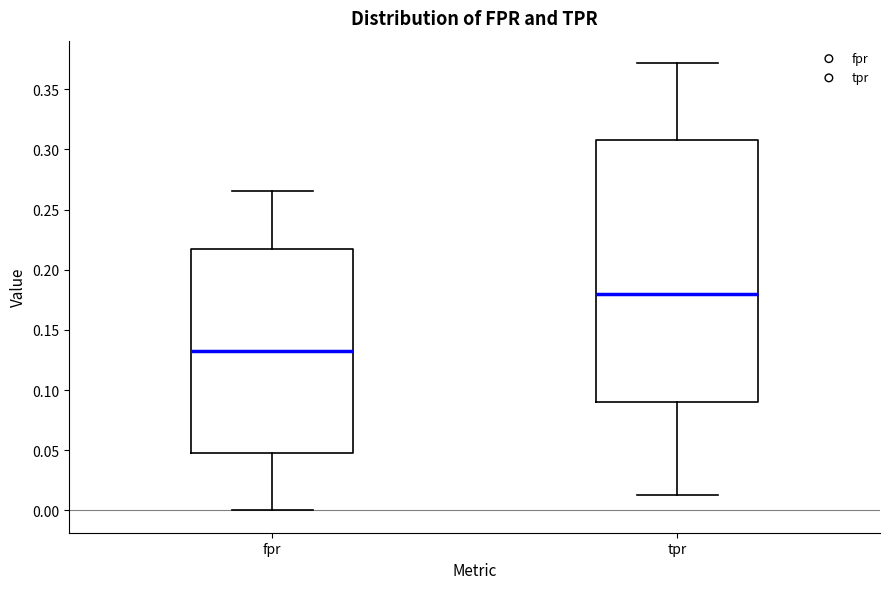

Reading left to right, transcribe this box plot: for each box, give where its median line is, the range the box spans, and where its two whiskers end, as read against the y-axis. The values are not printed on the chart, so give them approximately, as read against the axis.

fpr: median 0.135, box 0.050 to 0.220, whiskers 0.000 to 0.265
tpr: median 0.180, box 0.090 to 0.310, whiskers 0.015 to 0.370